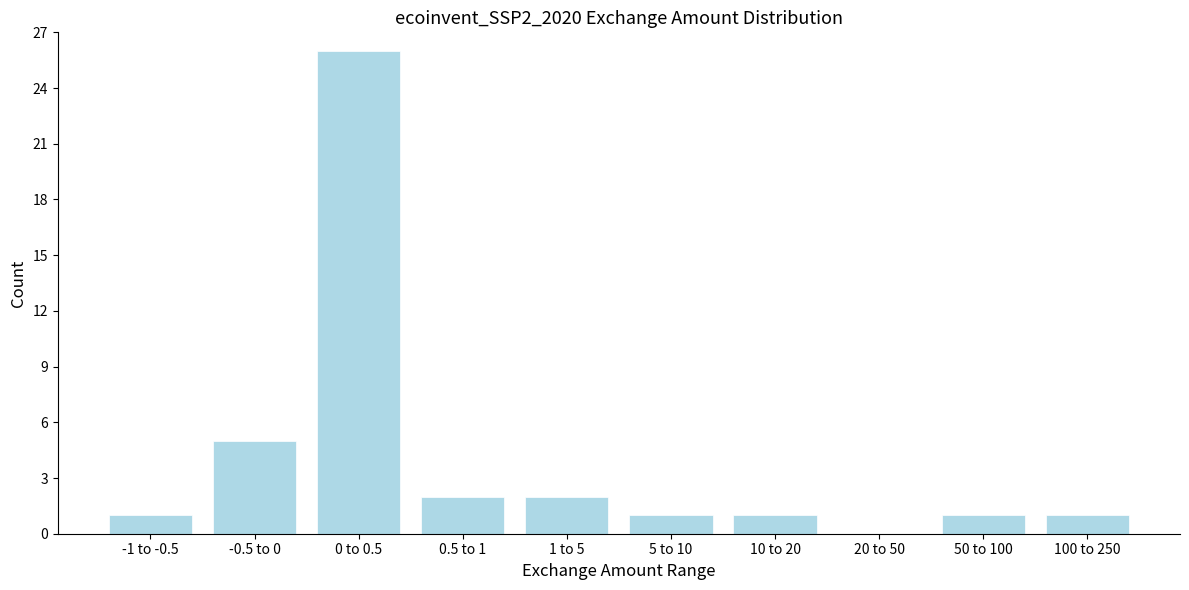

Reading left to right, extract all data points from this chart.

-1 to -0.5=1	-0.5 to 0=5	0 to 0.5=26	0.5 to 1=2	1 to 5=2	5 to 10=1	10 to 20=1	20 to 50=0	50 to 100=1	100 to 250=1